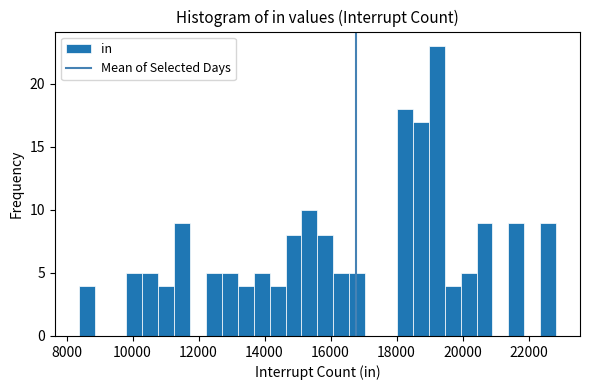

Read against the x-axis, roughly where is the centre of the tallest bar?

19200